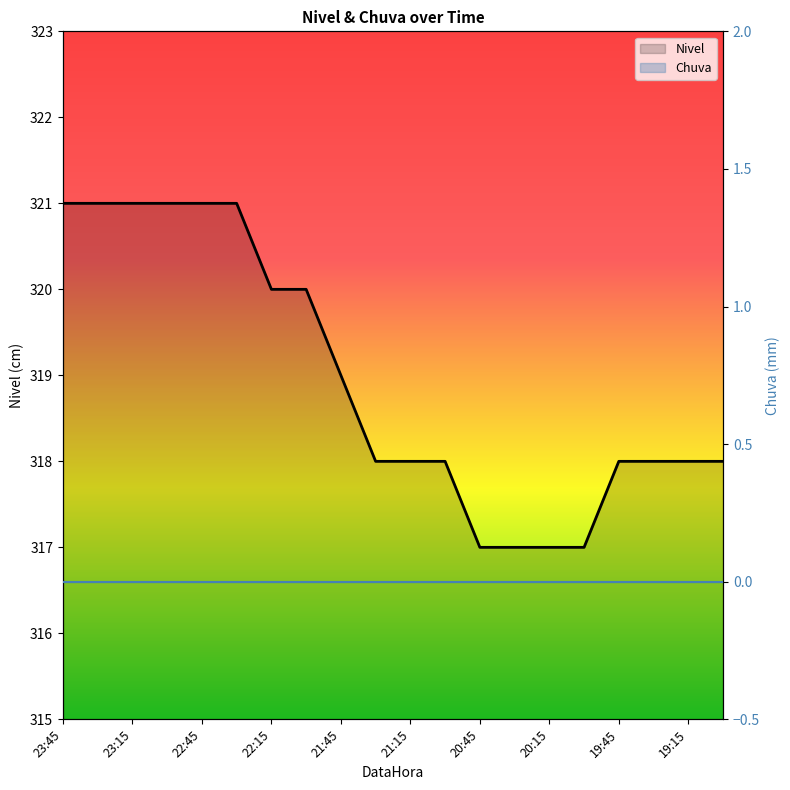

What is the sum of all Nivel values?

6379